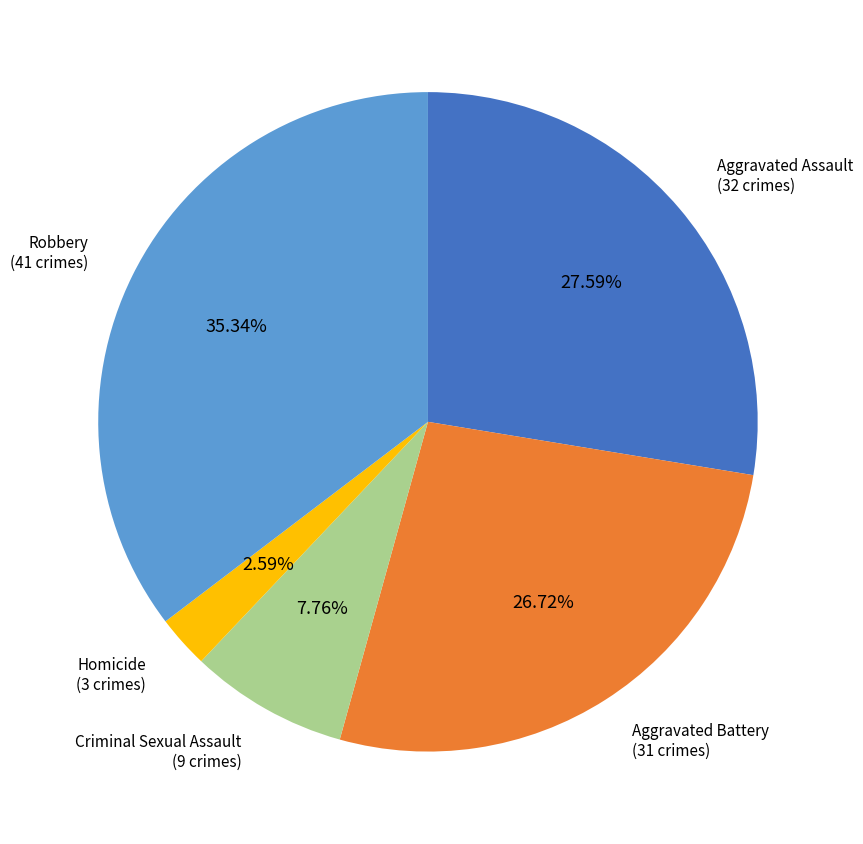

How many segments does this pie chart have?

5